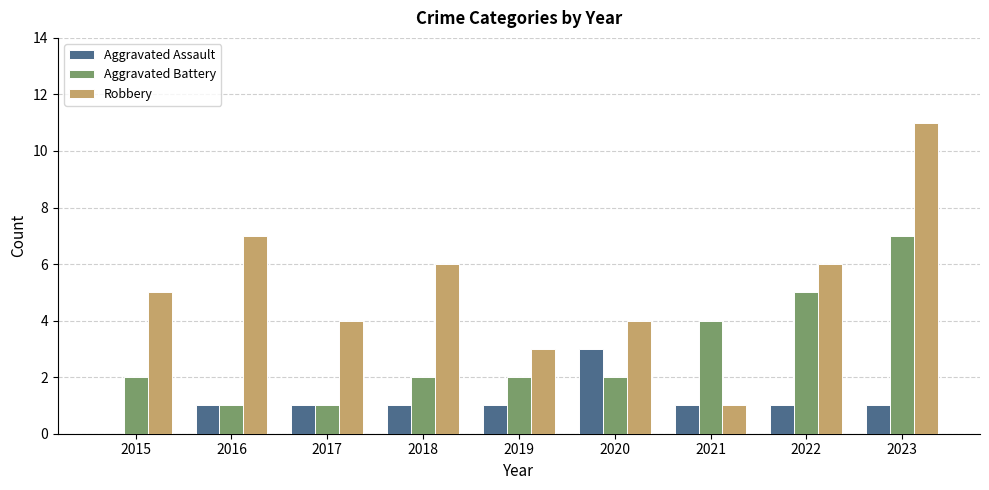

The Robbery series shows 4 at 2017. True or false?

True